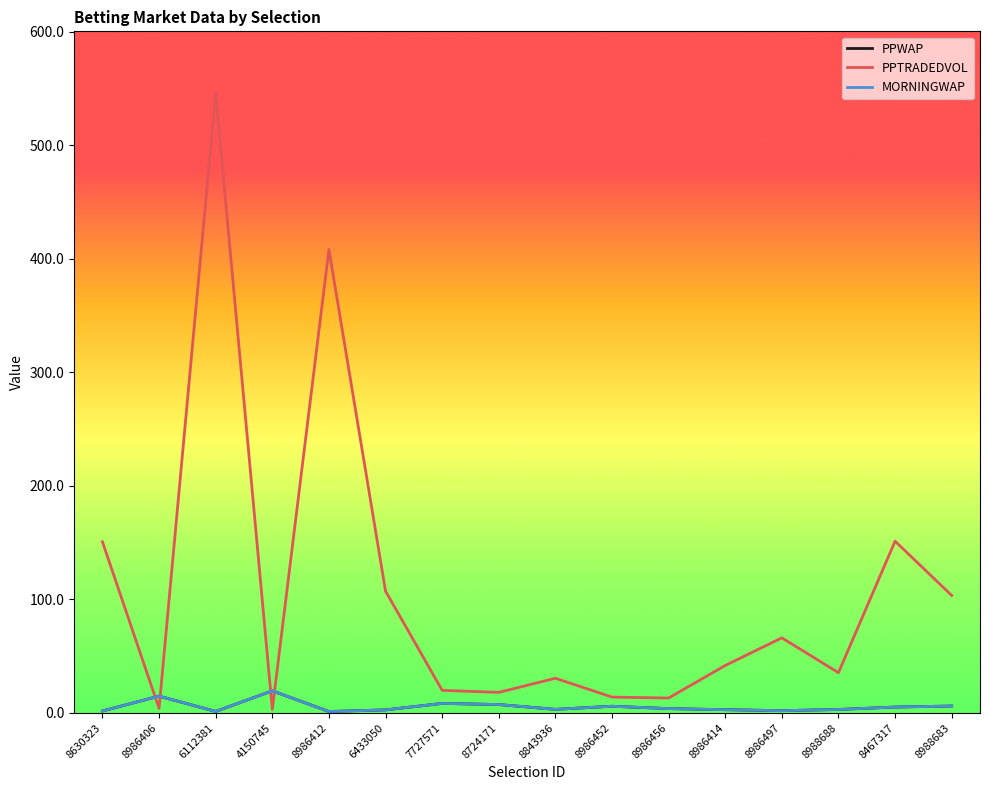

What is the maximum value shown in the chart?

545.9